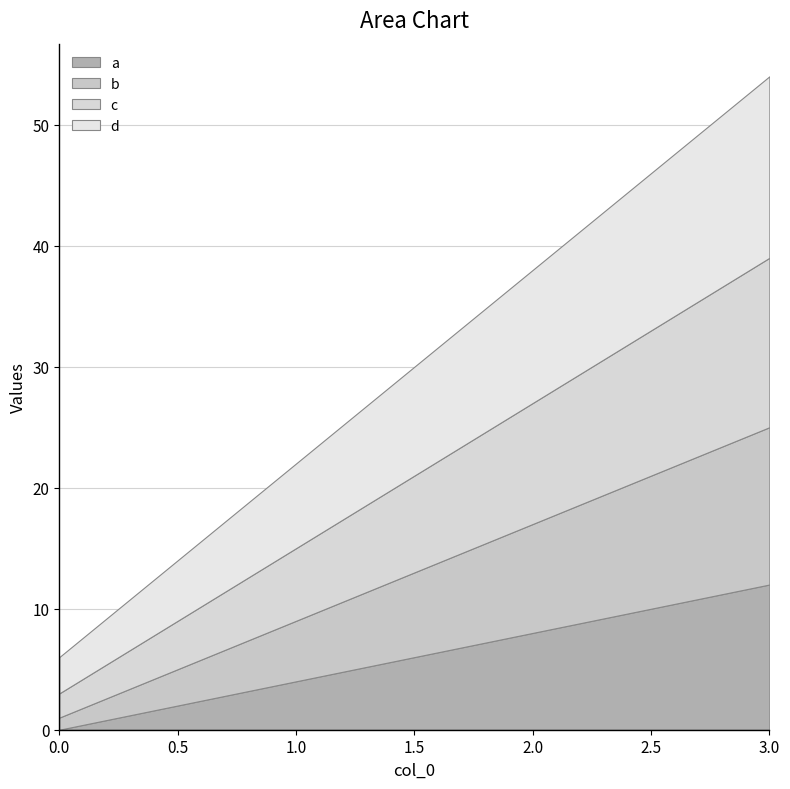

Reading left to right, transcribe all the data shown in this chart.

a: 0	4	8	12
b: 1	5	9	13
c: 2	6	10	14
d: 3	7	11	15